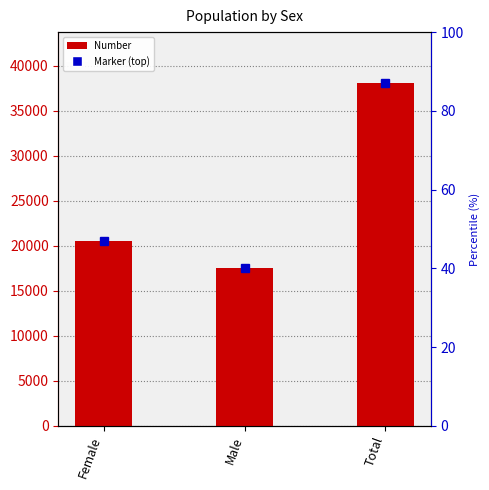

What is the label of the 3rd bar from the left?

Total